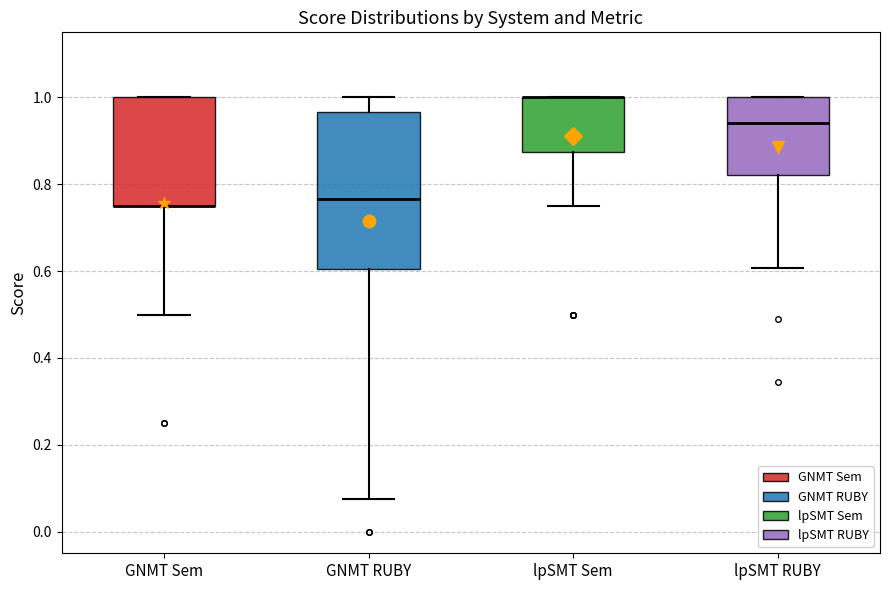

Where does the lower whisker of the box for GNMT Sem end on the y-axis? The values are not printed on the chart, so give them approximately, as read against the axis.

0.50